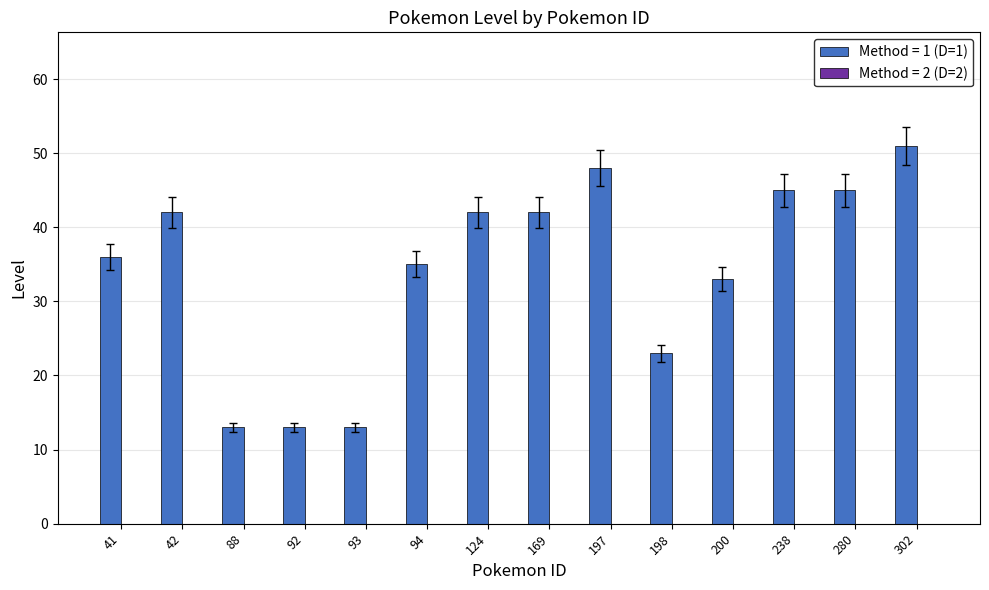

What is the value of the 11th bar from the left?

33